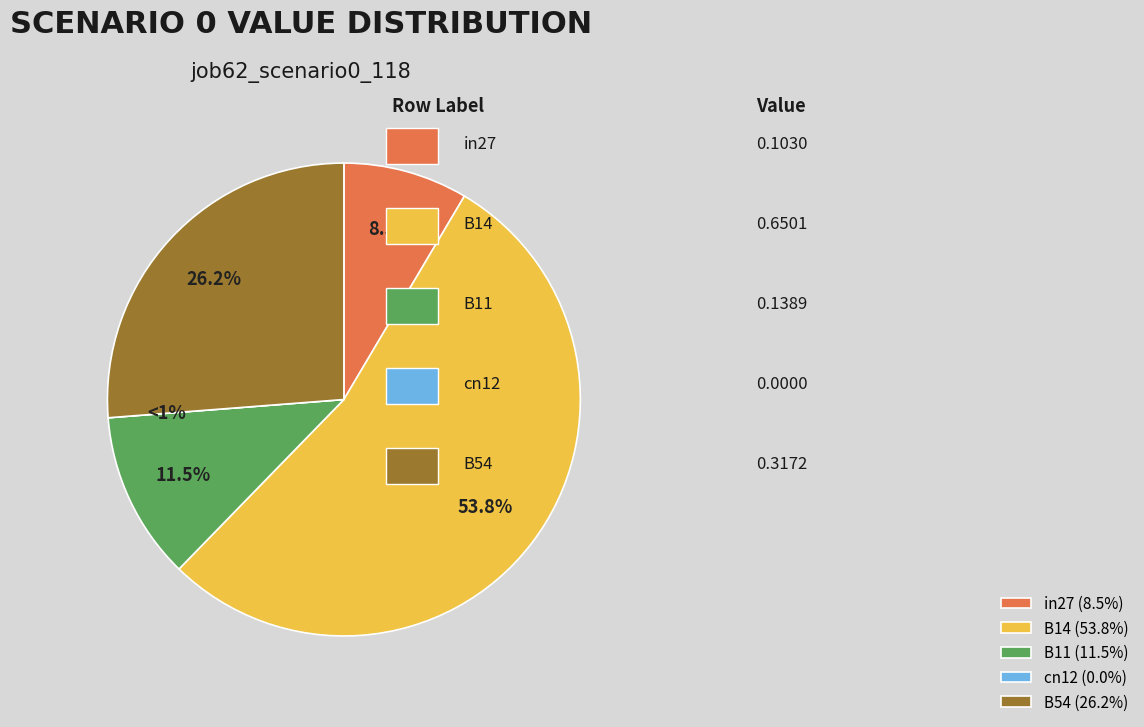

What portion of the pie excludes B14?

46.2%